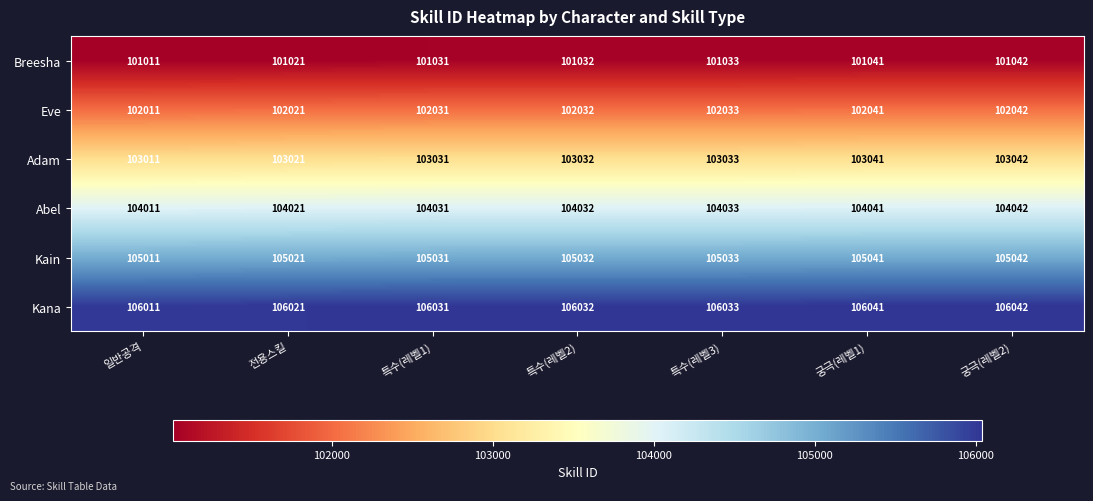

What is the highest value of the Breesha series?

101042